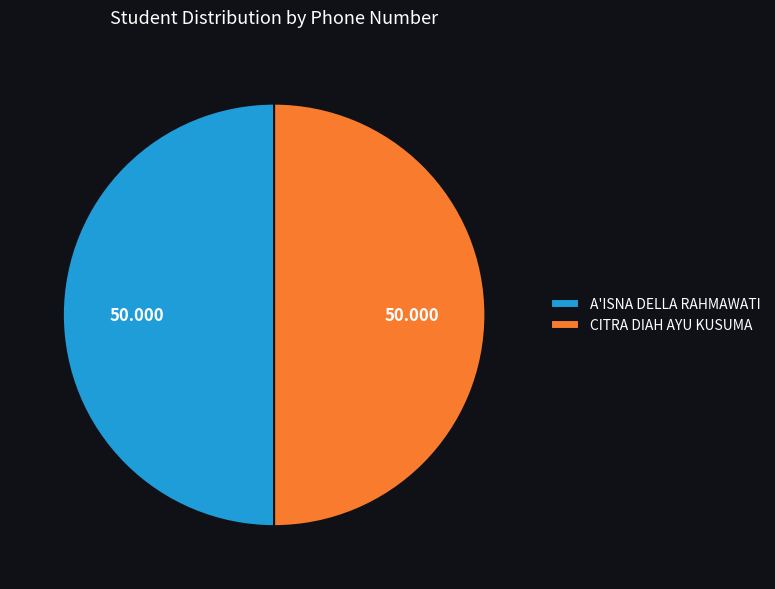

Do A'ISNA DELLA RAHMAWATI and CITRA DIAH AYU KUSUMA together represent more than half of the pie?

Yes